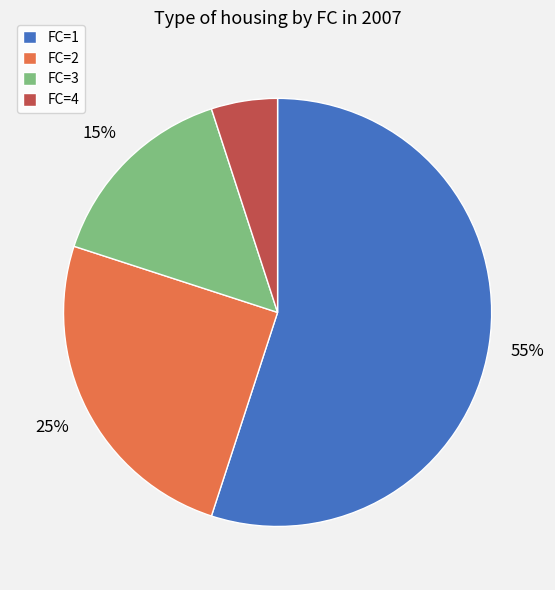

How many segments does this pie chart have?

4